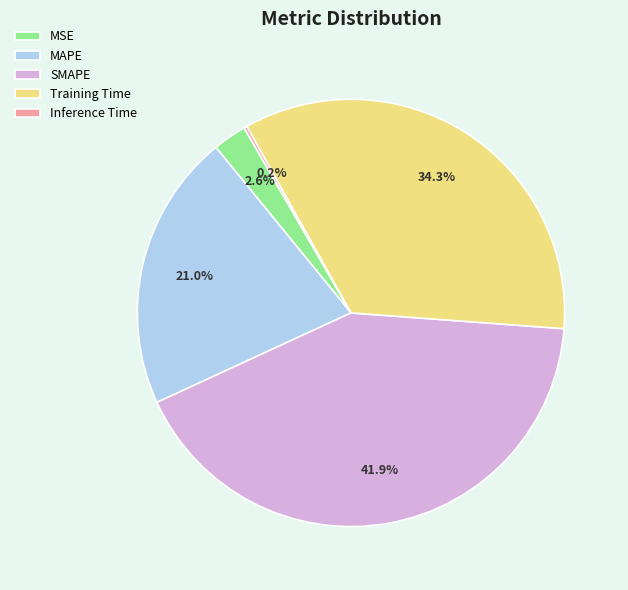

What is the largest slice in the pie chart?

SMAPE